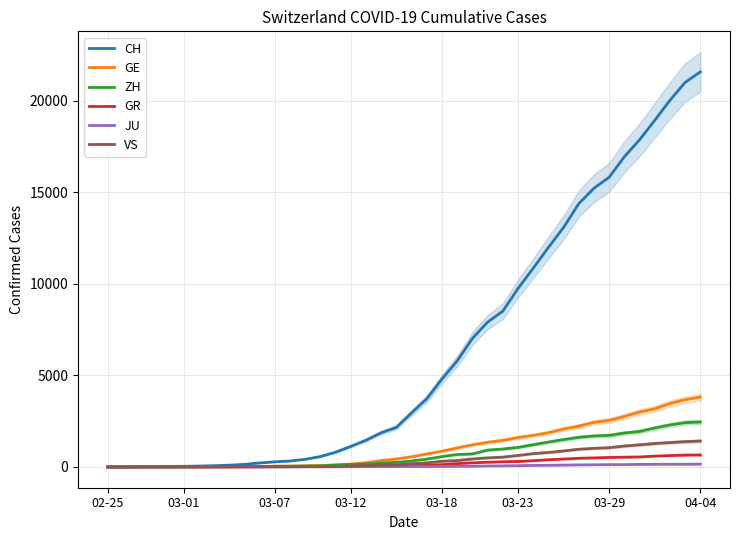

List the series in order of their peak value, lowest first.

JU, GR, VS, ZH, GE, CH